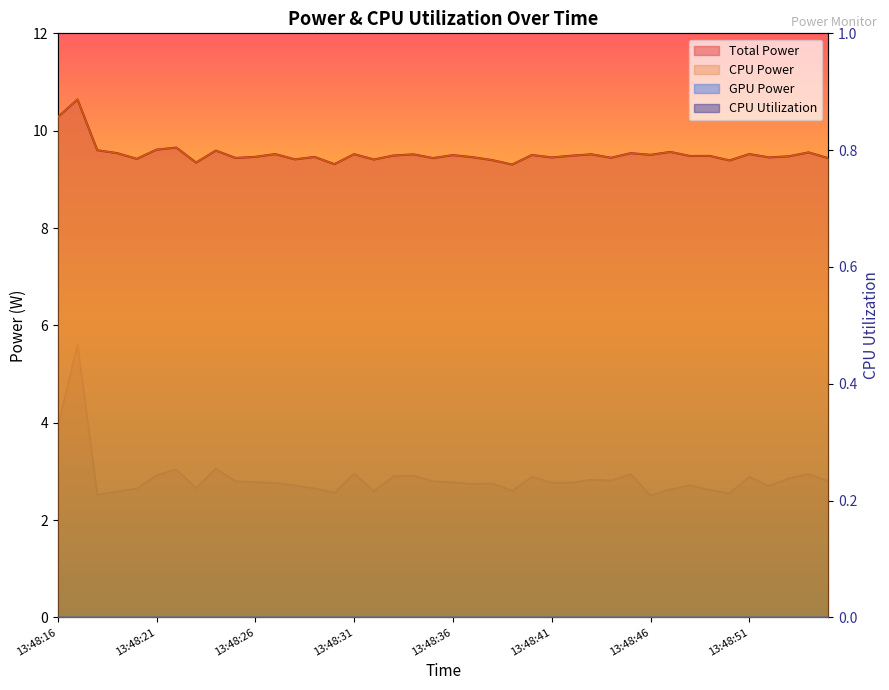

Where is the first local maximum for Total Power?

13:48:17